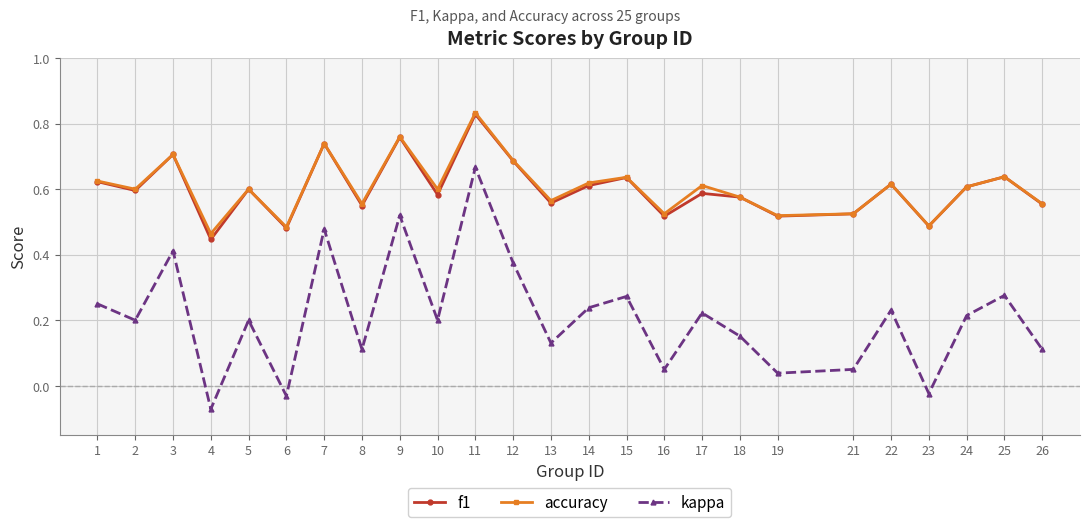

True or false: f1 and kappa cross at least once.

False